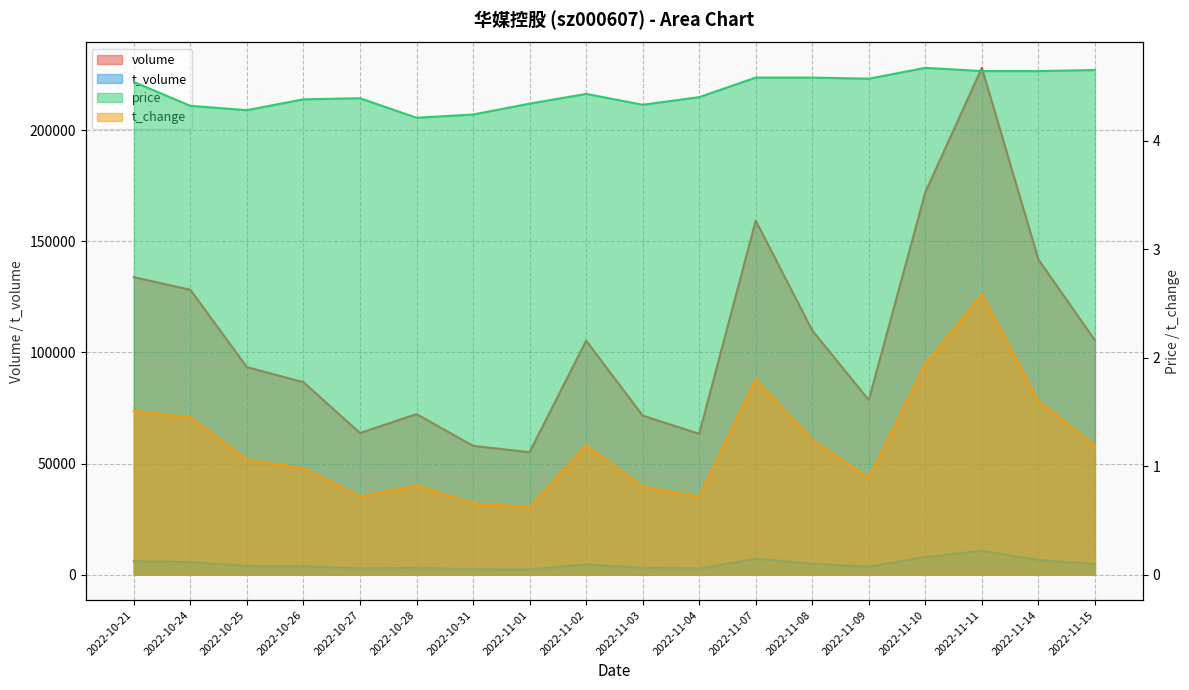

How many distinct data groups are displayed?

4